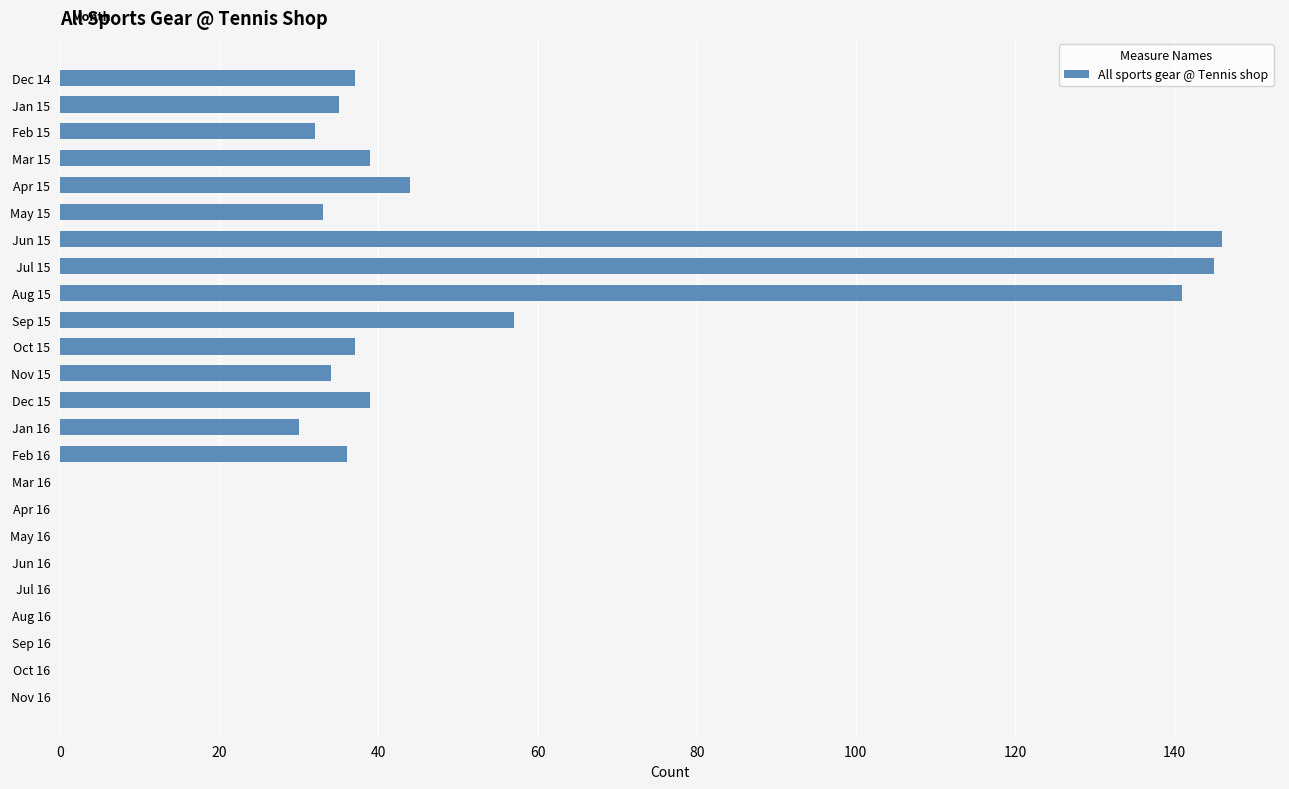

Reading top to bottom, extract all data points from this chart.

Dec 14=37	Jan 15=35	Feb 15=32	Mar 15=39	Apr 15=44	May 15=33	Jun 15=146	Jul 15=145	Aug 15=141	Sep 15=57	Oct 15=37	Nov 15=34	Dec 15=39	Jan 16=30	Feb 16=36	Mar 16=0	Apr 16=0	May 16=0	Jun 16=0	Jul 16=0	Aug 16=0	Sep 16=0	Oct 16=0	Nov 16=0